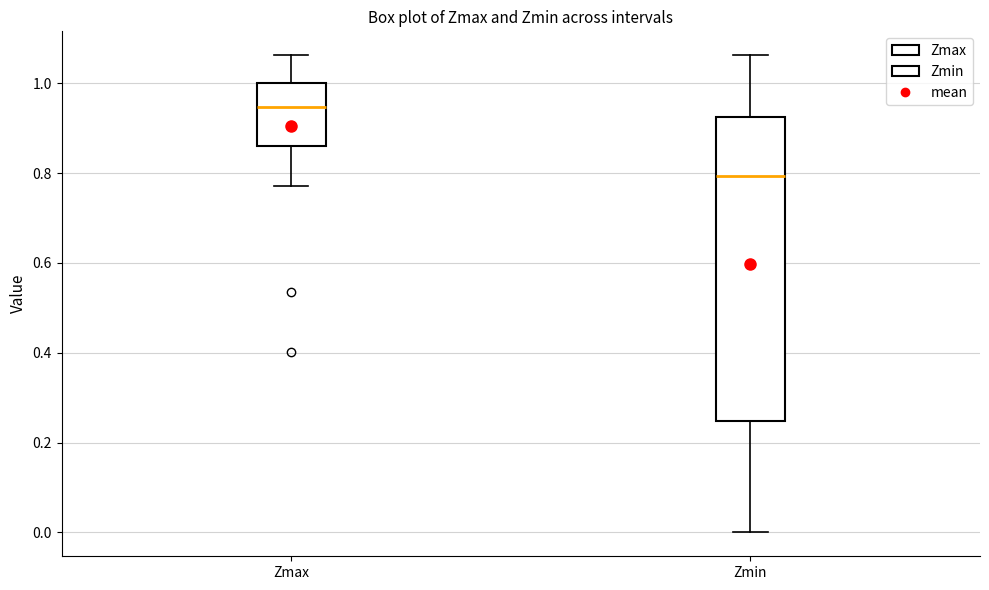

Reading left to right, transcribe this box plot: for each box, give where its median line is, the range the box spans, and where its two whiskers end, as read against the y-axis. The values are not printed on the chart, so give them approximately, as read against the axis.

Zmax: median 0.94, box 0.86 to 1.00, whiskers 0.78 to 1.06
Zmin: median 0.80, box 0.24 to 0.92, whiskers 0.00 to 1.06